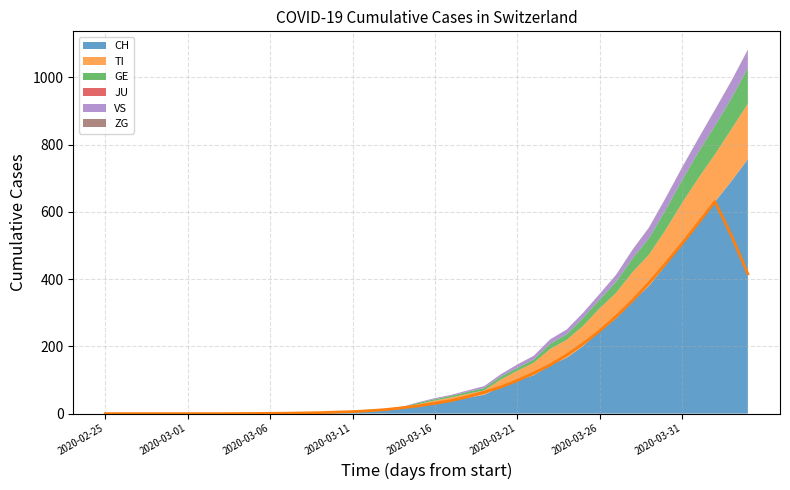

Reading left to right, list all the values displayed in this chart.

CH: 0	0	0	0	0	0	0	0	0	0	1	1	2	2	4	5	9	10	14	22	31	38	47	56	79	99	114	144	166	201	246	283	334	380	441	506	569	630	691	757
TI: 0	0	0	0	0	0	0	0	0	0	0	0	0	0	1	1	1	1	3	6	8	10	12	13	22	28	37	48	53	60	67	76	87	93	105	120	132	141	155	165
GE: 0	0	0	0	0	0	0	0	0	0	0	0	0	0	1	1	2	2	2	4	4	5	6	7	9	9	10	16	17	24	26	33	41	49	59	68	77	85	92	106
JU: 0	0	0	0	0	0	0	0	0	0	0	0	0	0	0	0	0	0	0	0	0	0	0	0	0	0	0	0	0	0	0	0	0	0	0	0	0	0	0	0
VS: 0	0	0	0	0	0	0	0	0	0	0	0	0	0	0	0	0	1	1	2	3	3	4	6	7	10	11	13	14	15	17	21	25	31	35	37	40	47	51	53
ZG: 0	0	0	0	0	0	0	0	0	0	0	0	0	0	0	0	0	0	0	0	0	0	0	0	0	0	0	0	0	0	0	0	1	1	1	1	1	1	1	2